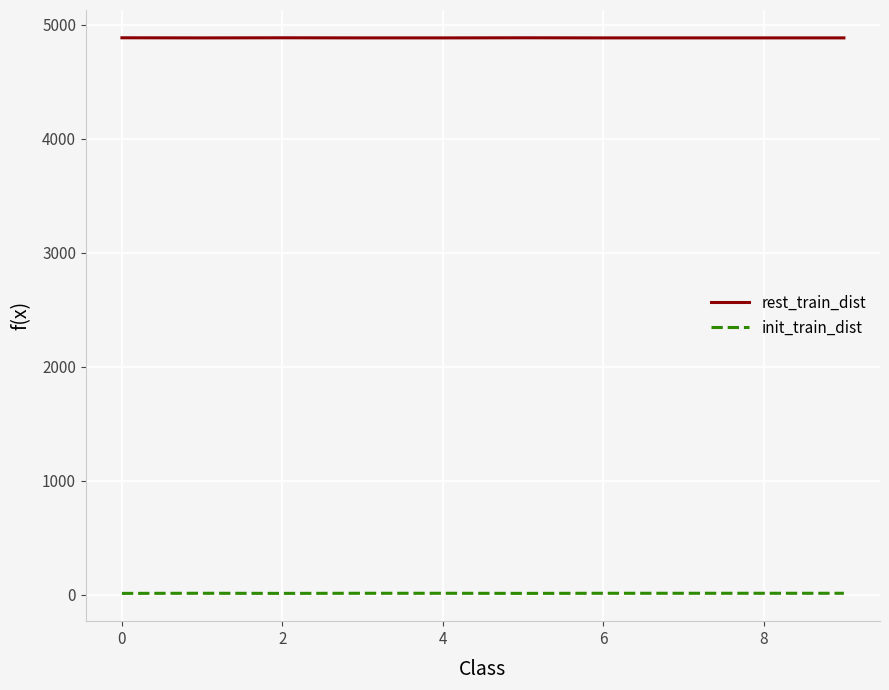

List the series in order of their overall mean, highest first.

rest_train_dist, init_train_dist